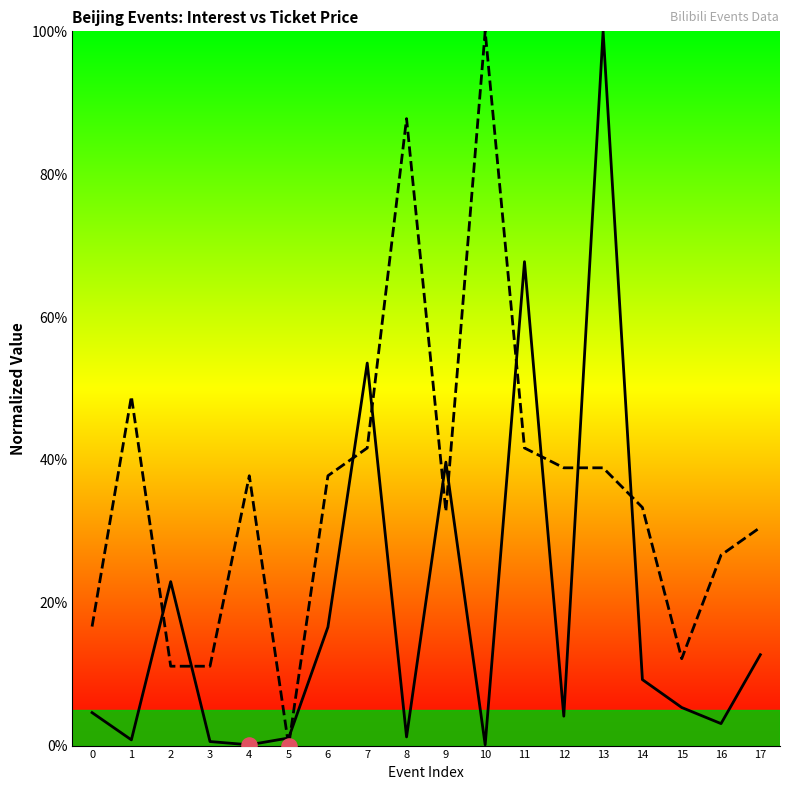

What is the total value across all series at 8?

89.0